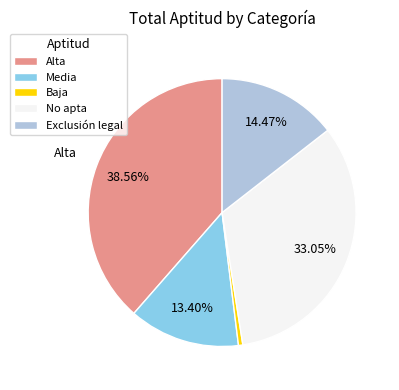

What percentage is the Alta slice, to the nearest percent?

39%